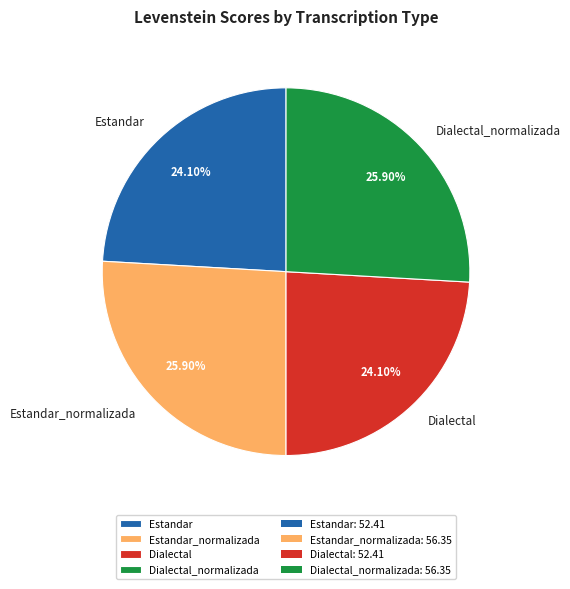

Is the sum of Dialectal_normalizada and Estandar_normalizada greater than half?

Yes